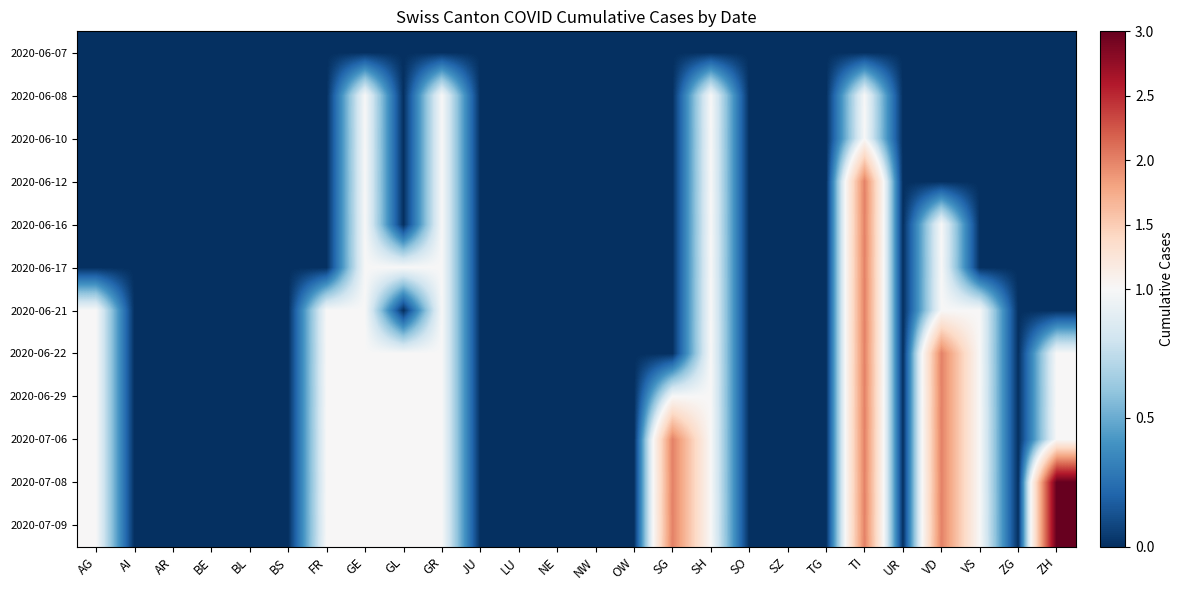

Which series has the largest range (max minus min)?

2020-07-08